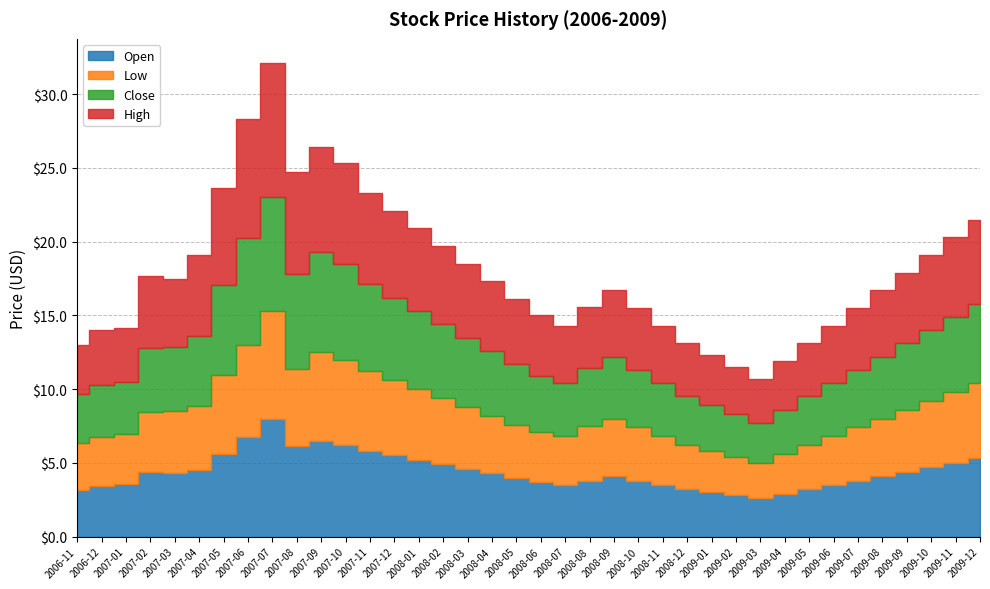

What is the label of the 6th point from the left?

2007-04